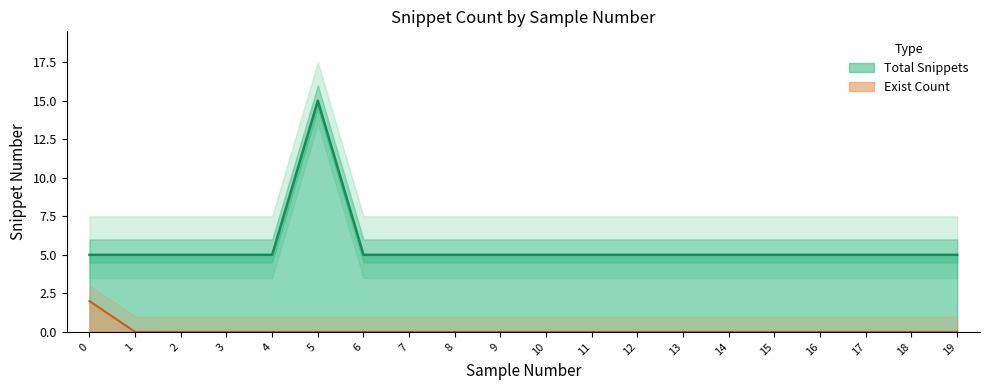

True or false: Max Snippet Number has a value of 5 at 2.

True